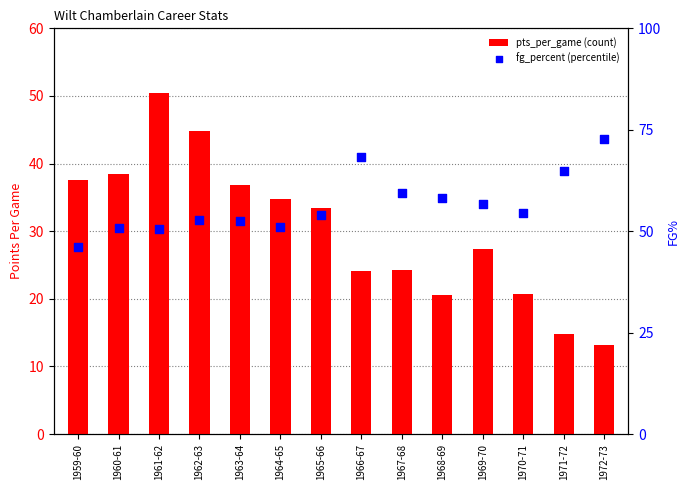

Which series has the widest spread of Y values?

pts_per_game